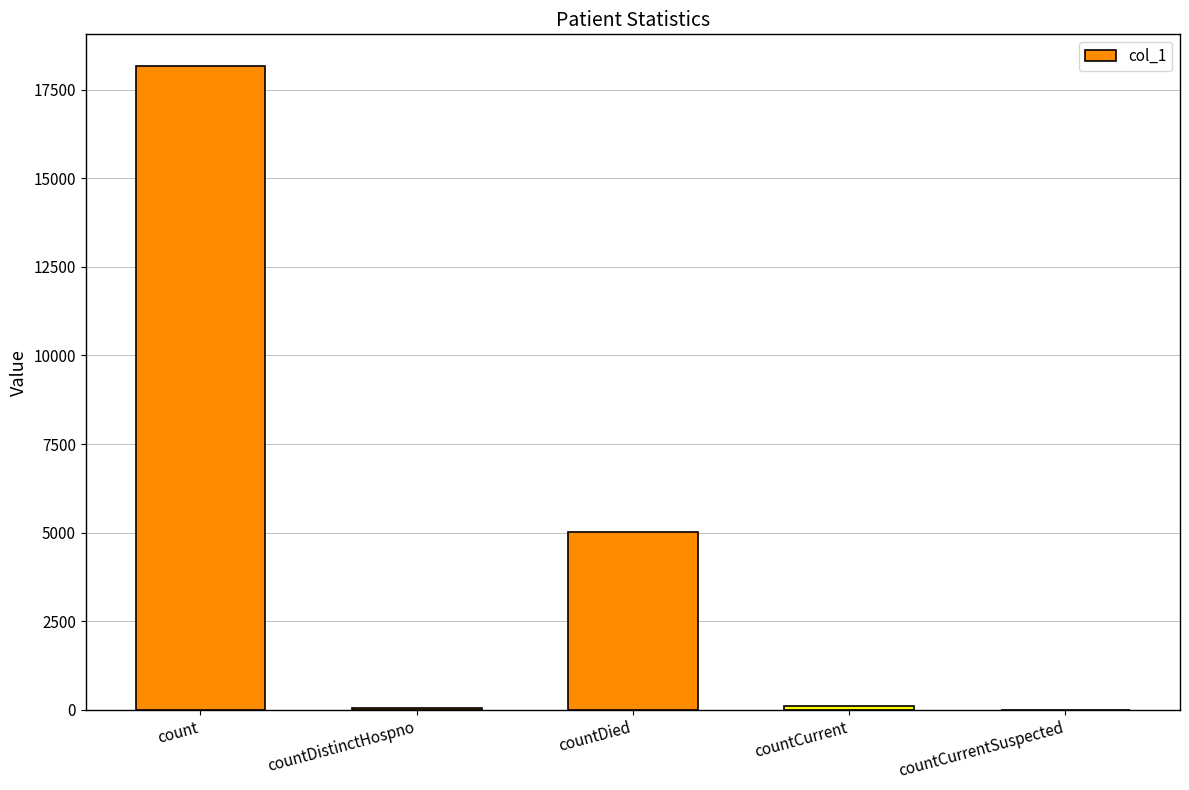

The chart shows a value of 18156 at count. True or false?

True